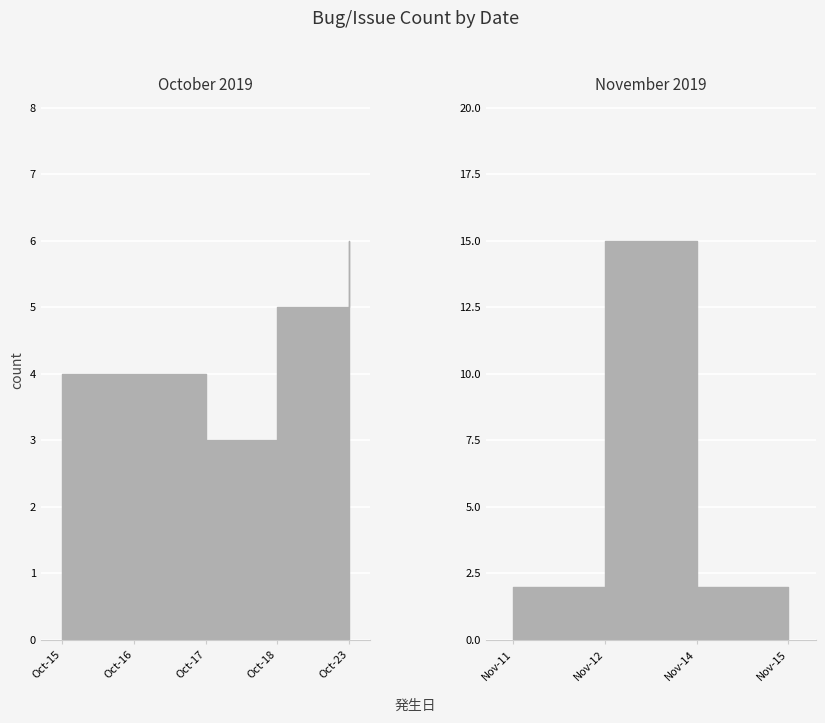

Rank the categories by value from lowest to highest.

2019-11-15, 2019-11-11, 2019-11-14, 2019-10-17, 2019-10-15, 2019-10-16, 2019-10-18, 2019-10-23, 2019-11-12